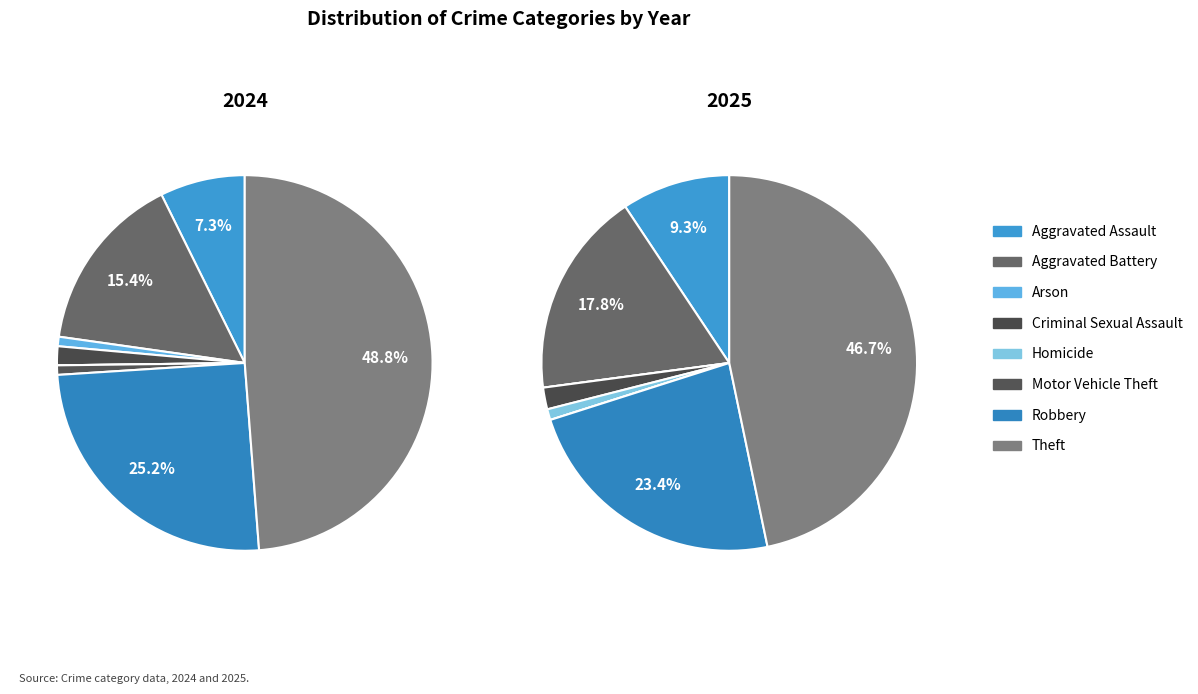

What is the total percentage of Aggravated Assault and Robbery?

32.5%